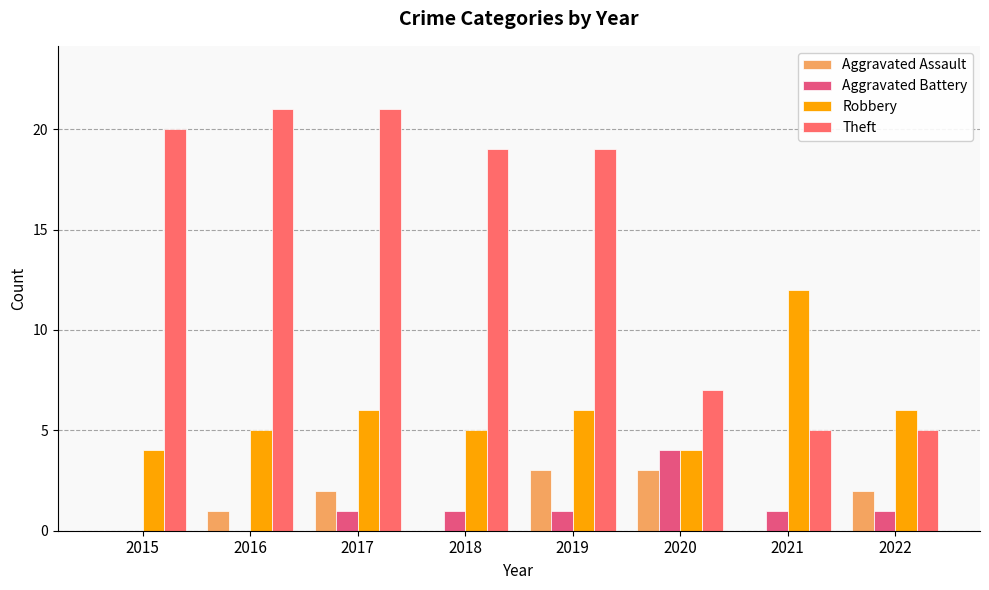

What is the difference between the Aggravated Assault values at 2019 and 2021?

3